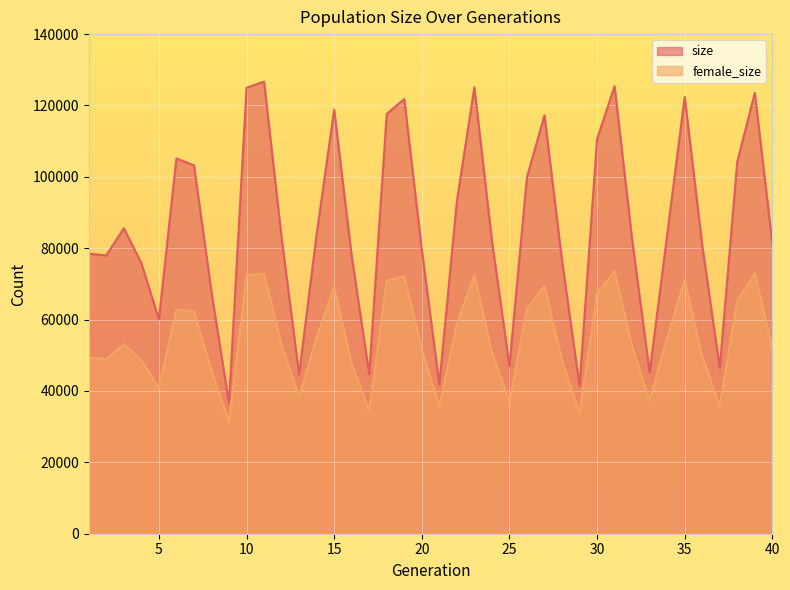

How many lines are shown in the chart?

2